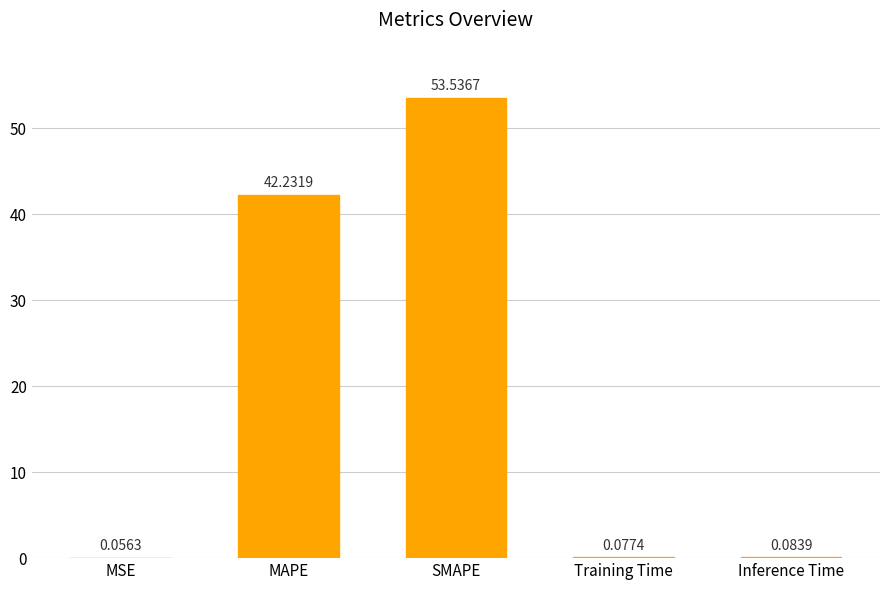

What is the sum of the values at MAPE and Training Time?

42.3